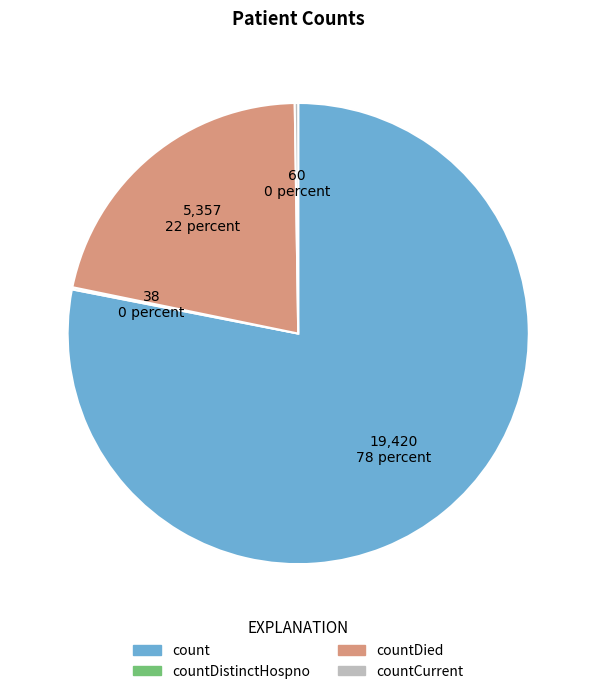

Is there a majority slice in this chart?

Yes